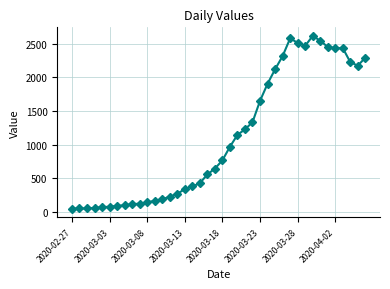

What is the difference between the maximum and second lowest values?

2563